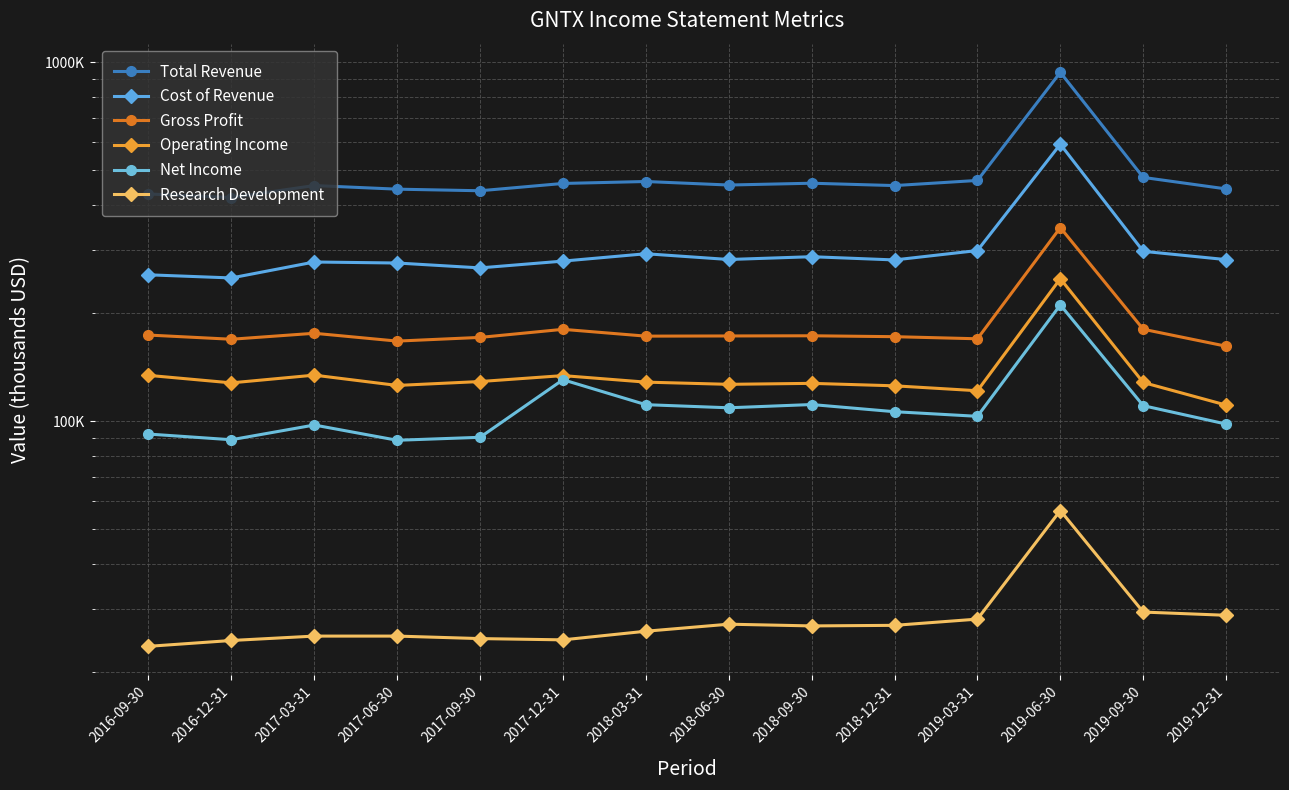

What are all the series names shown in the legend?

Total Revenue, Cost of Revenue, Gross Profit, Operating Income, Net Income, Research Development